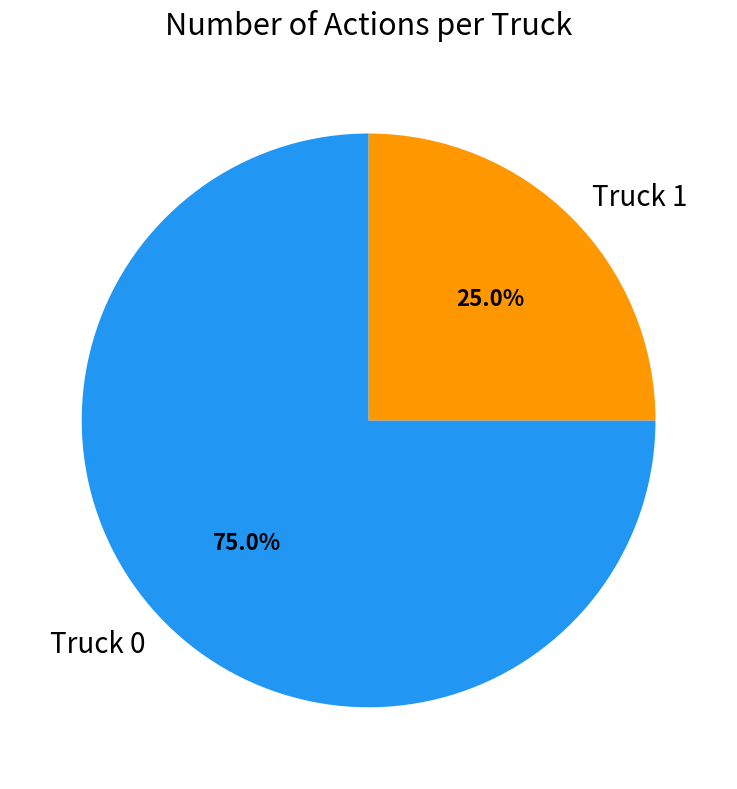

How many slices are in this pie chart?

2